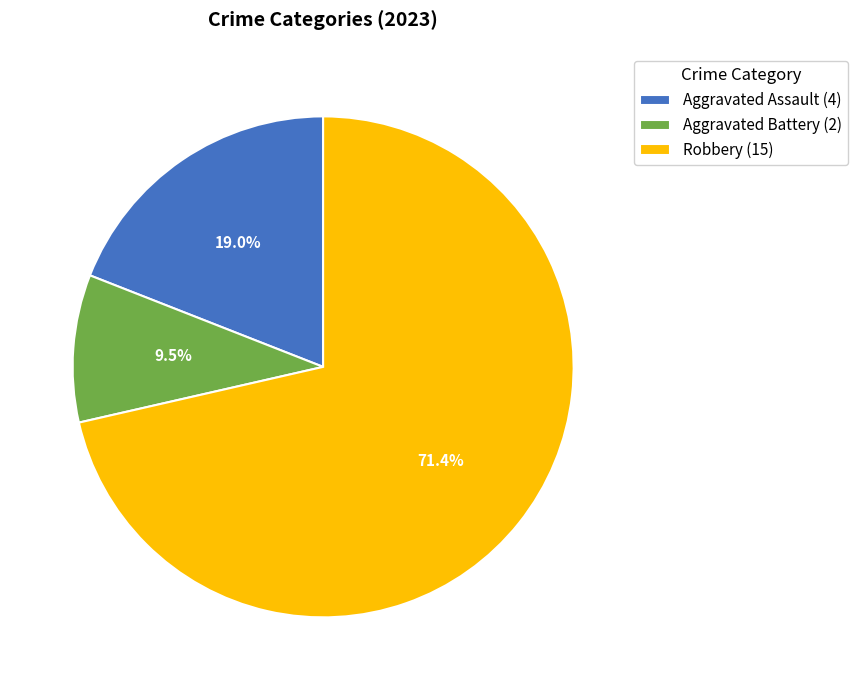

Which category has the smallest portion of the pie?

Aggravated Battery (2)